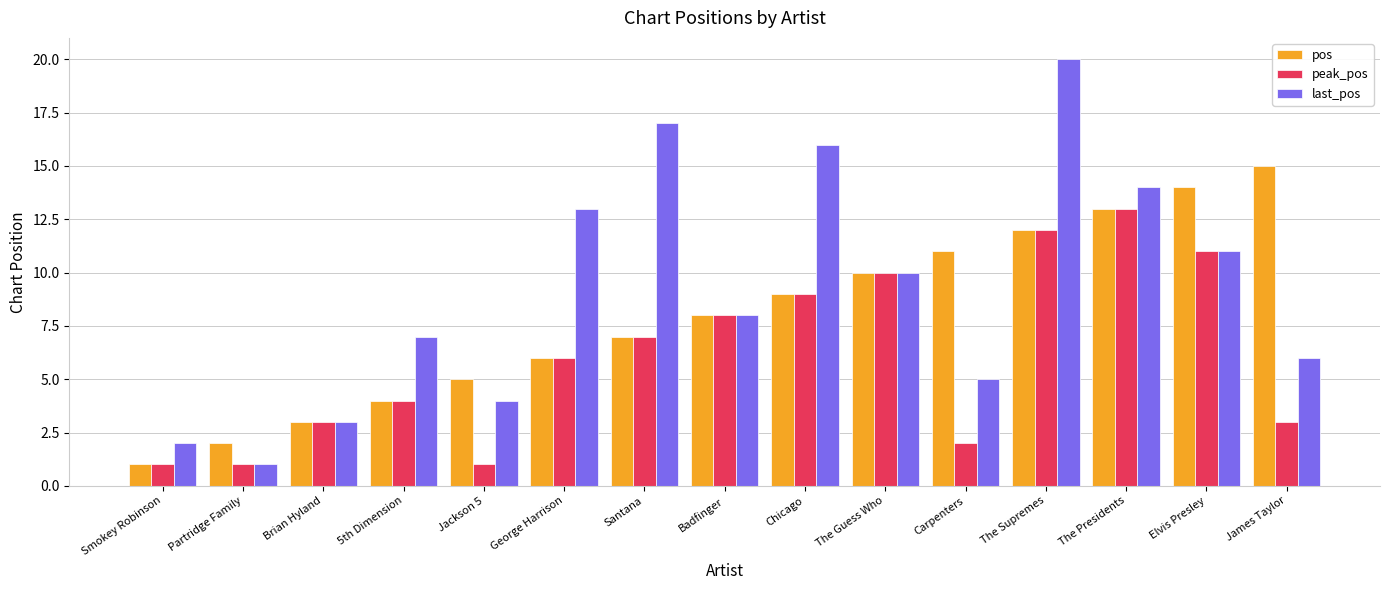

What is the difference between the pos values at Carpenters and The Presidents?

2